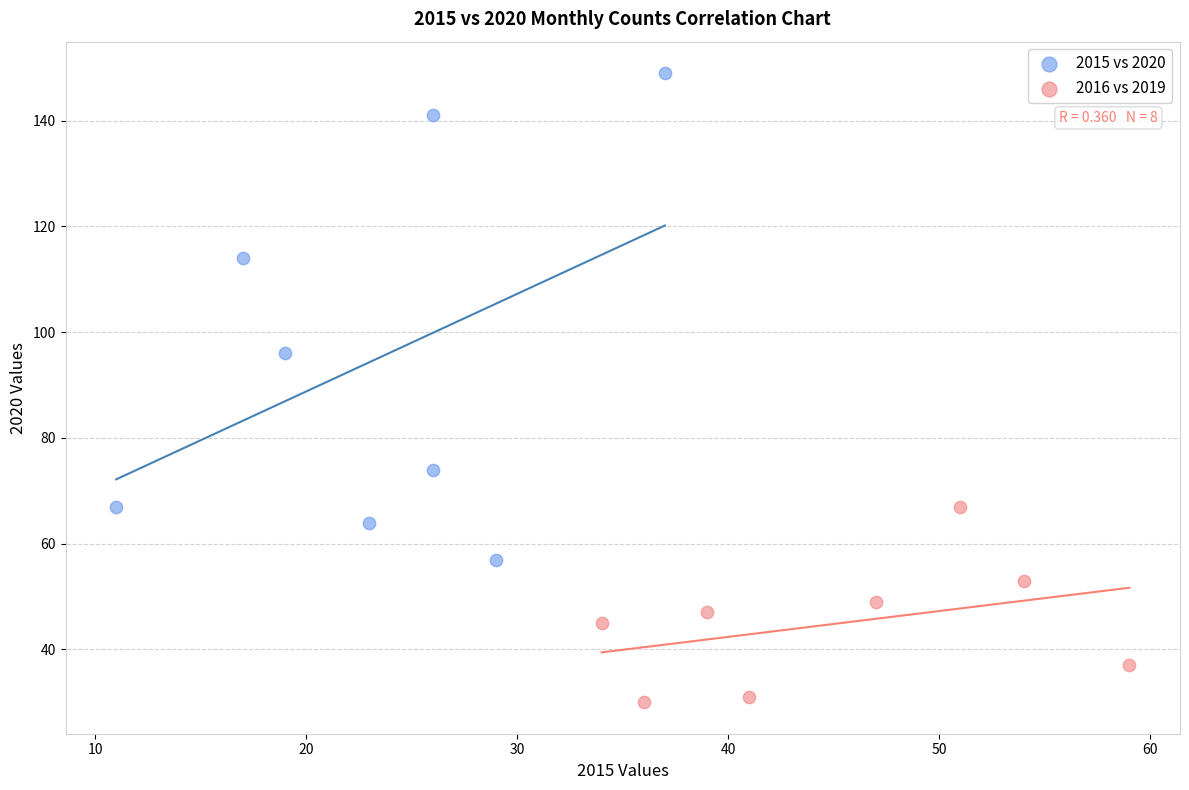

Which series contains the highest Y value?

2015 vs 2020